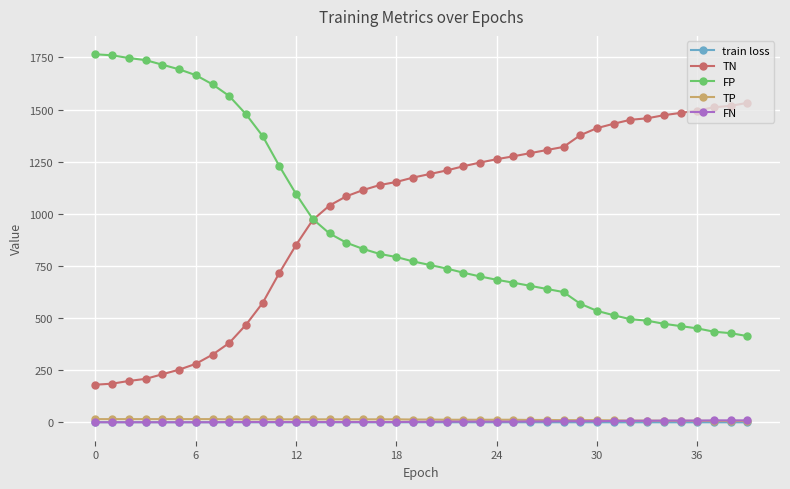

What is the value of the FP point at the 10th from the left?

1478.0